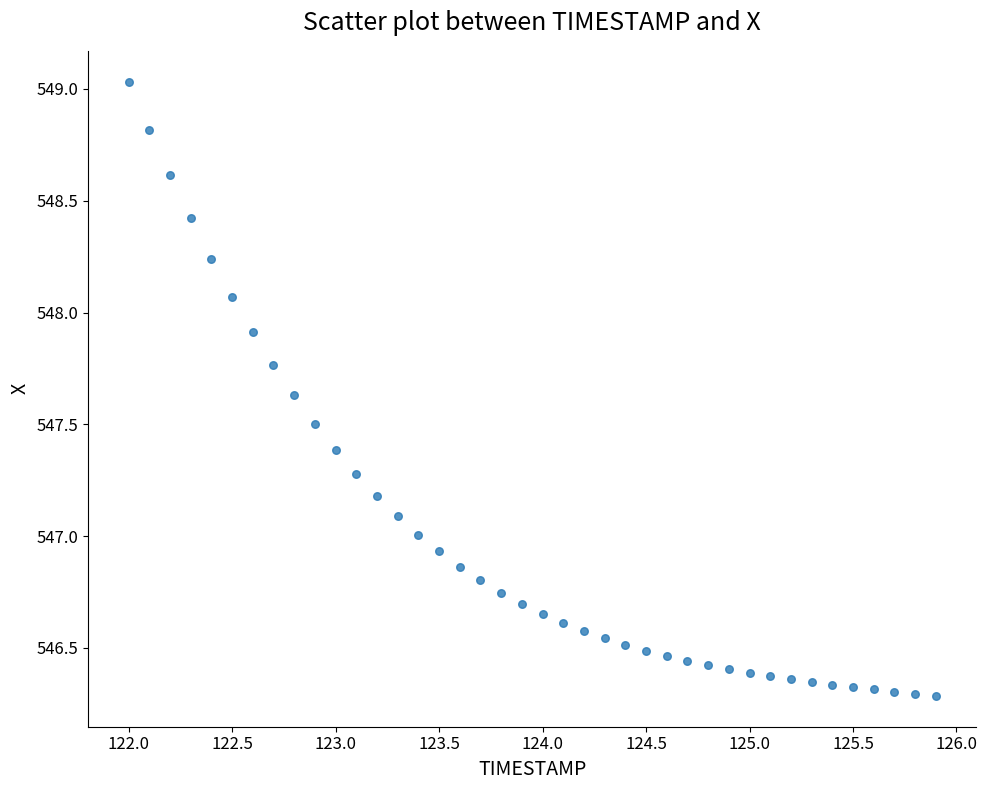

What is the range of X values (max minus min)?

3.9